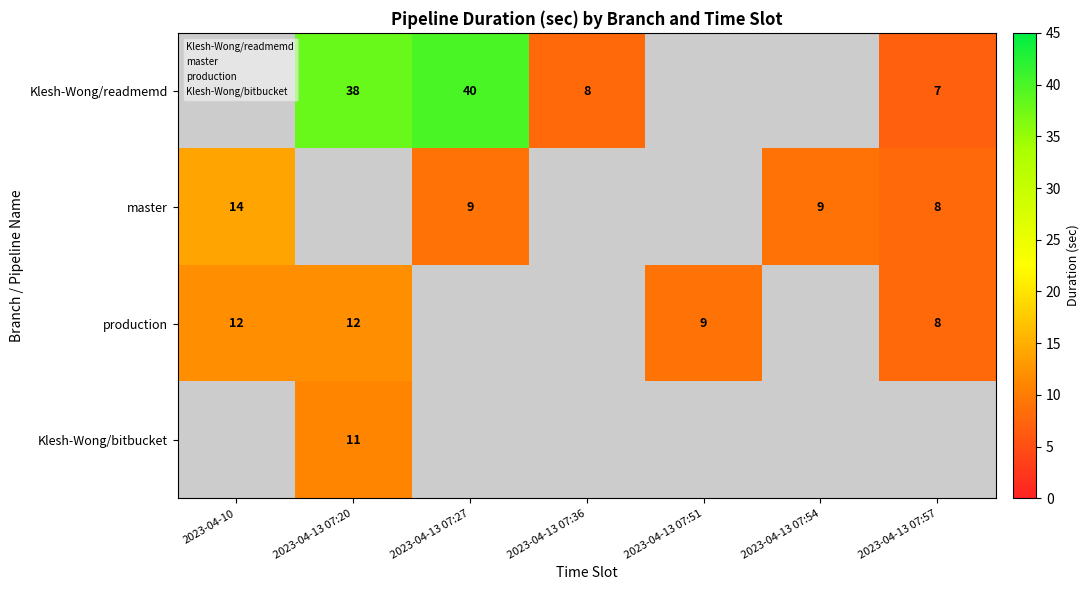

Count the number of data series in this chart.

4